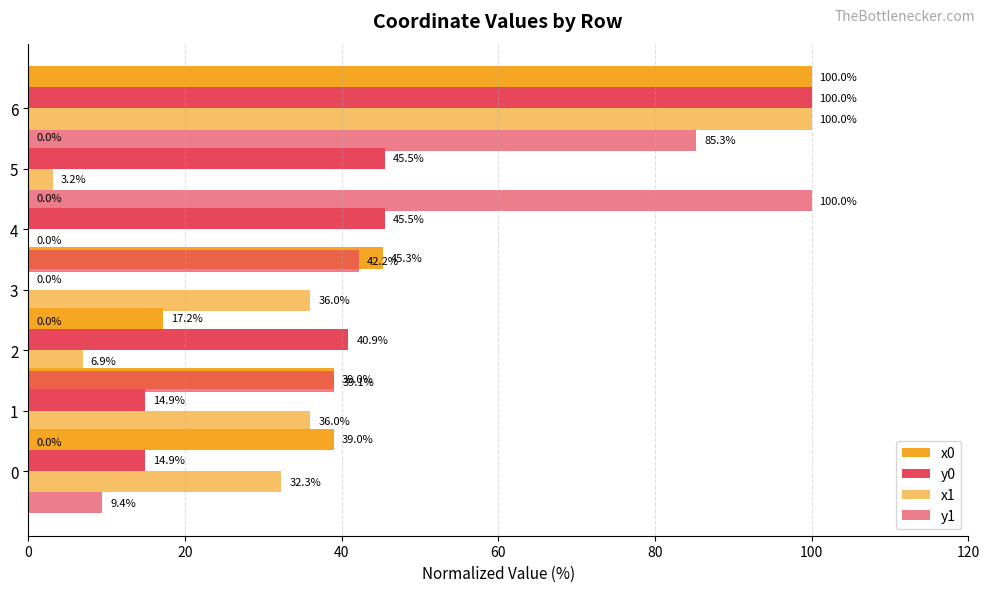

Which series changed the most between 40 and 100?

y1